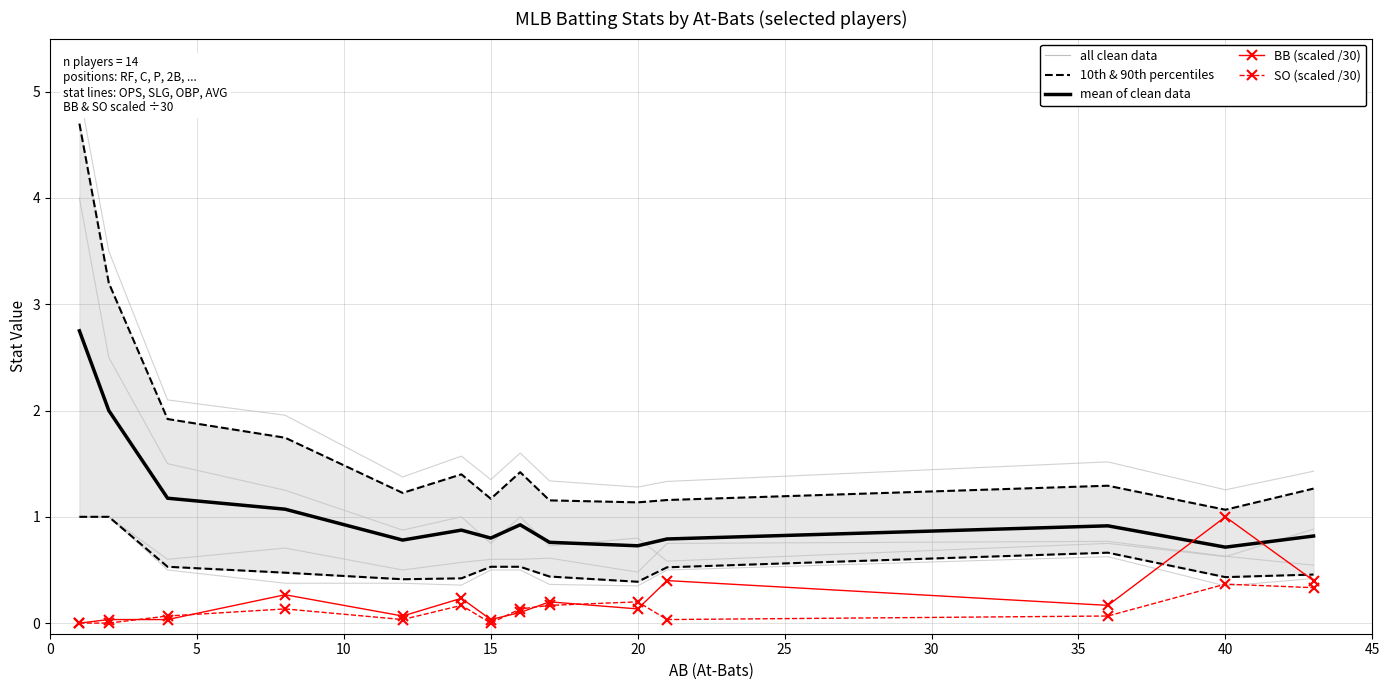

Count the number of categories in the chart.

14